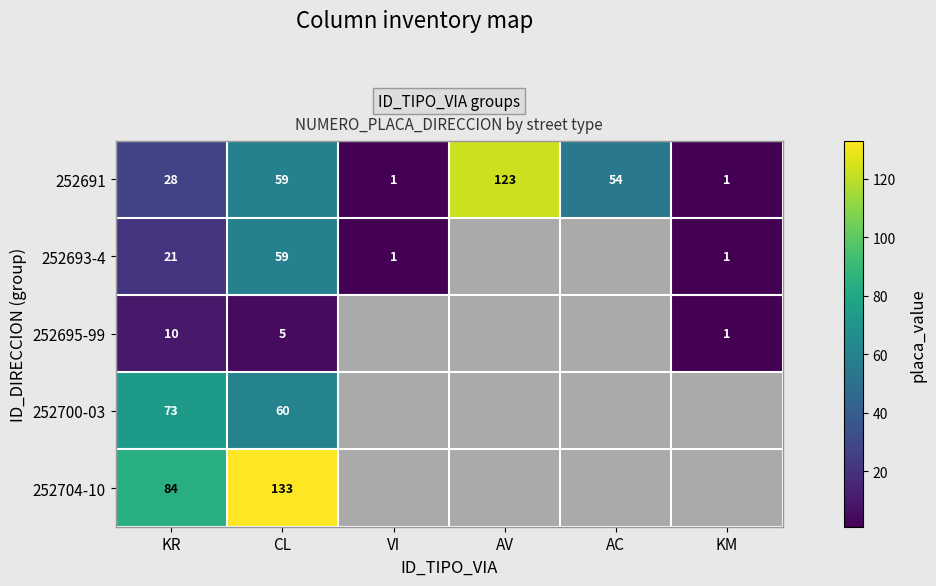

What is the total value across all series at CL?

316